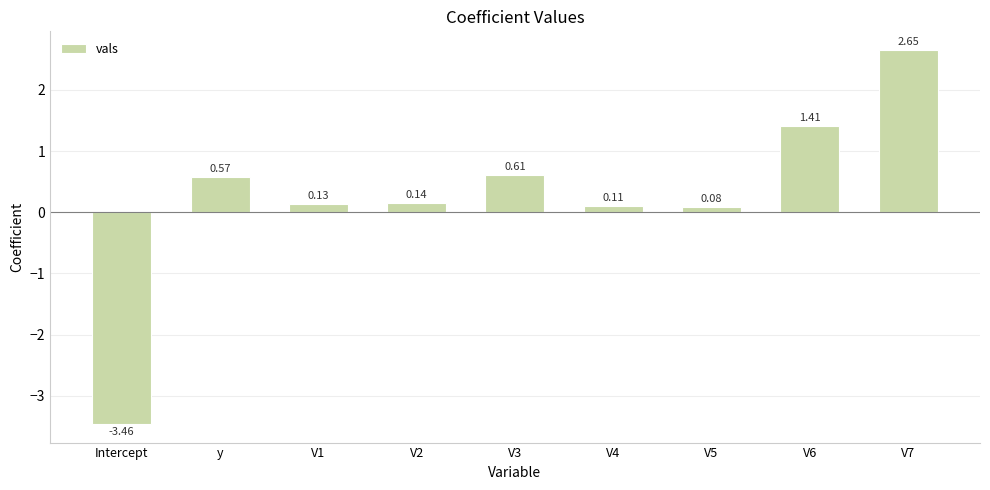

Between V6 and V5, which is larger?

V6